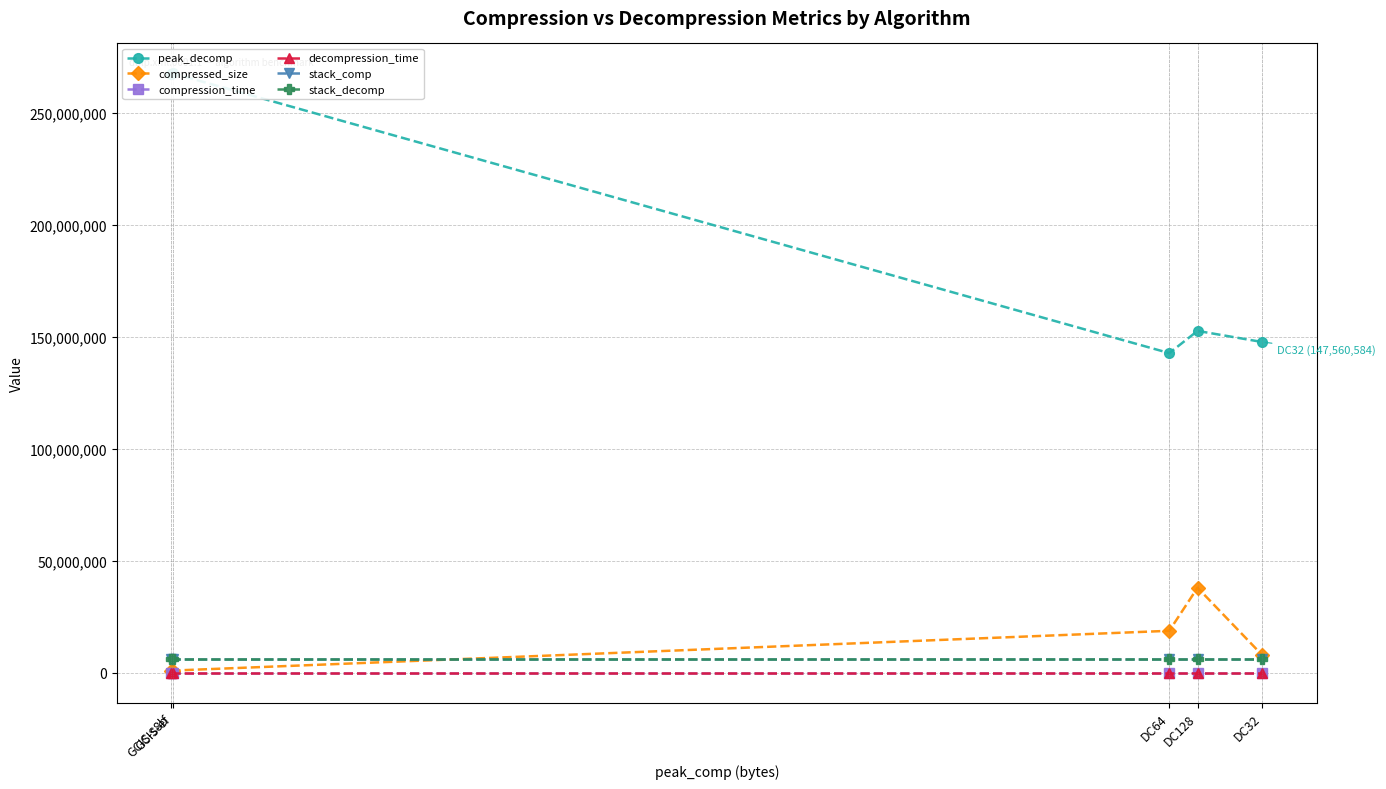

What is the label of the 4th point from the right?

GCIS-ef